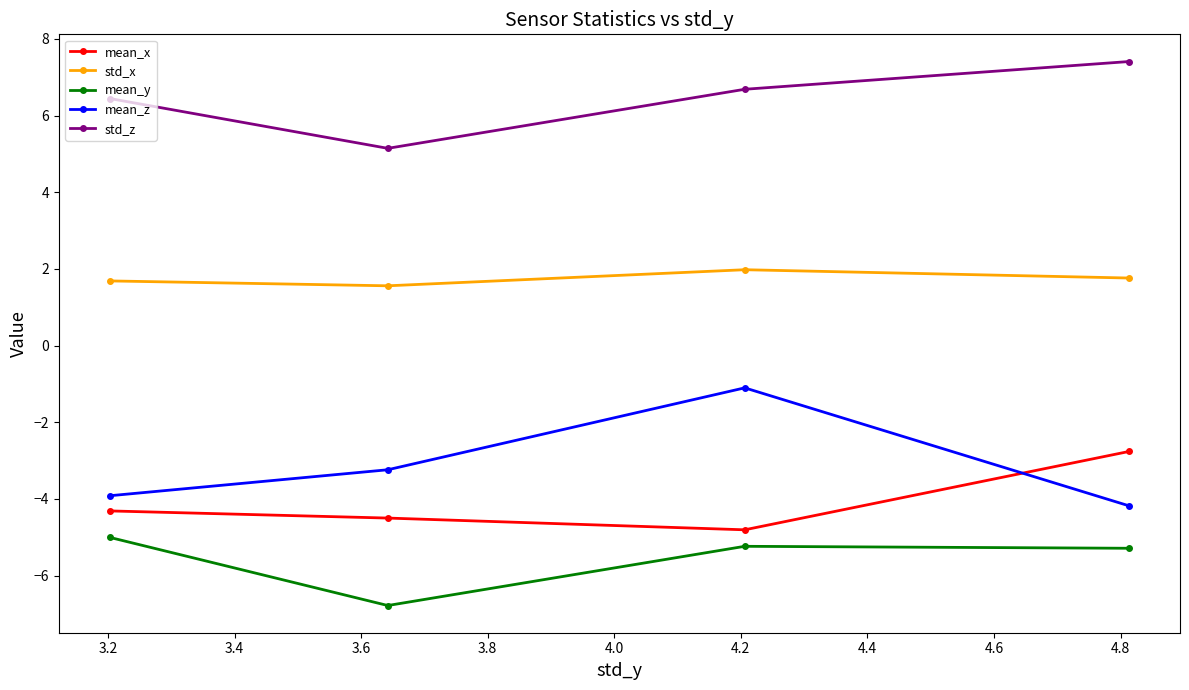

What is the value of the mean_x point at the 1st from the left?

-4.3